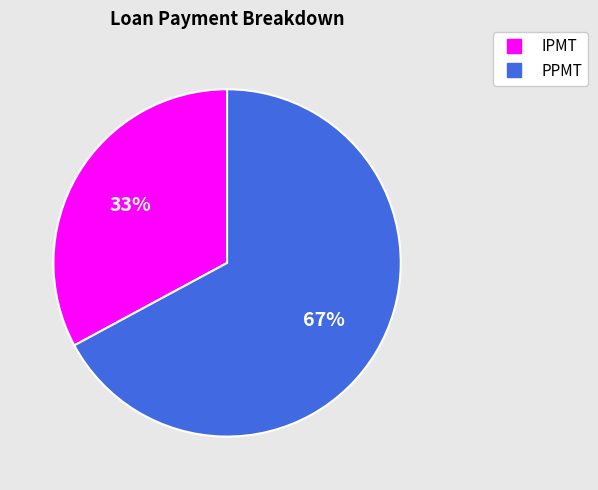

Which category has the biggest portion of the pie?

PPMT